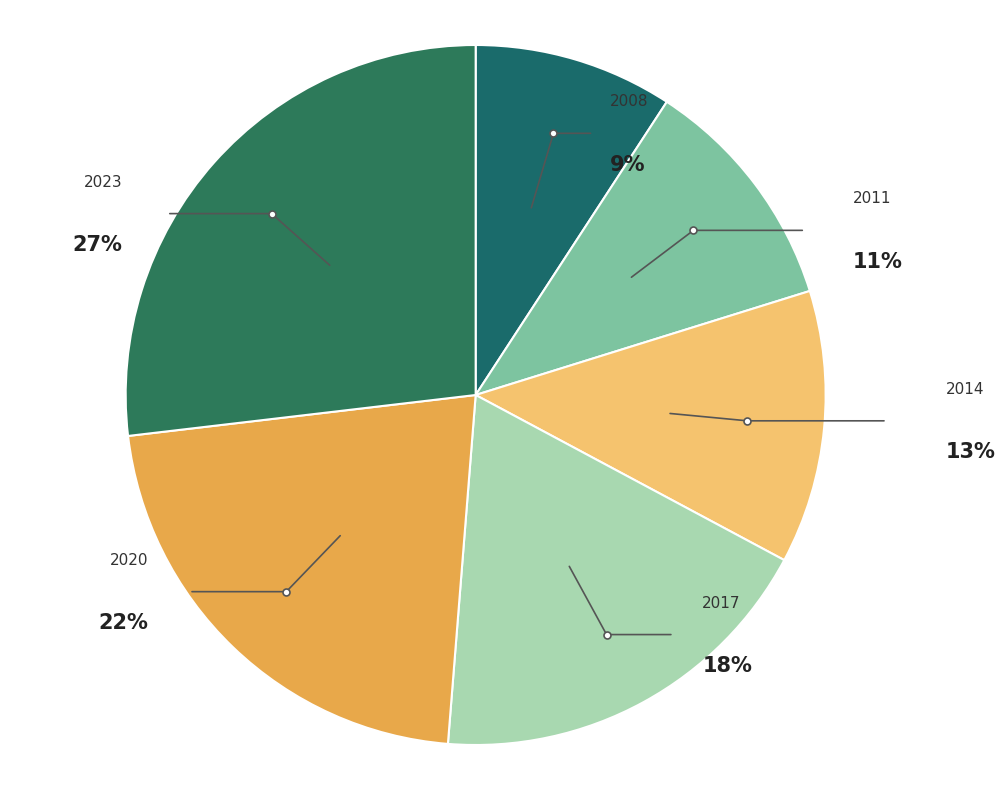

Count the number of slices in the pie.

6